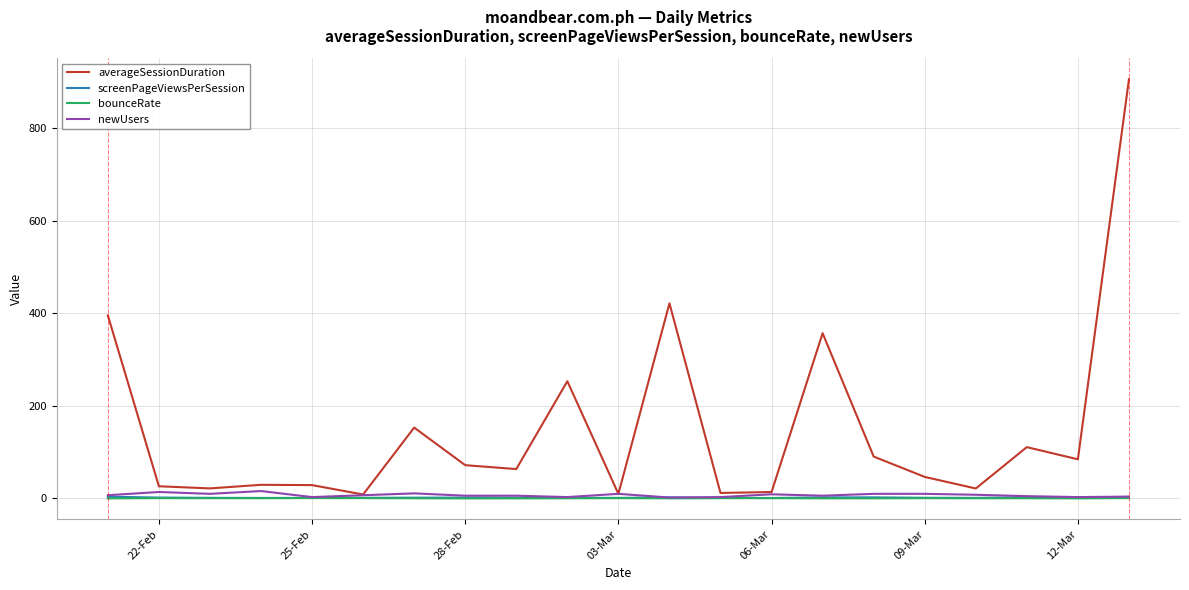

Which series has the largest range (max minus min)?

averageSessionDuration